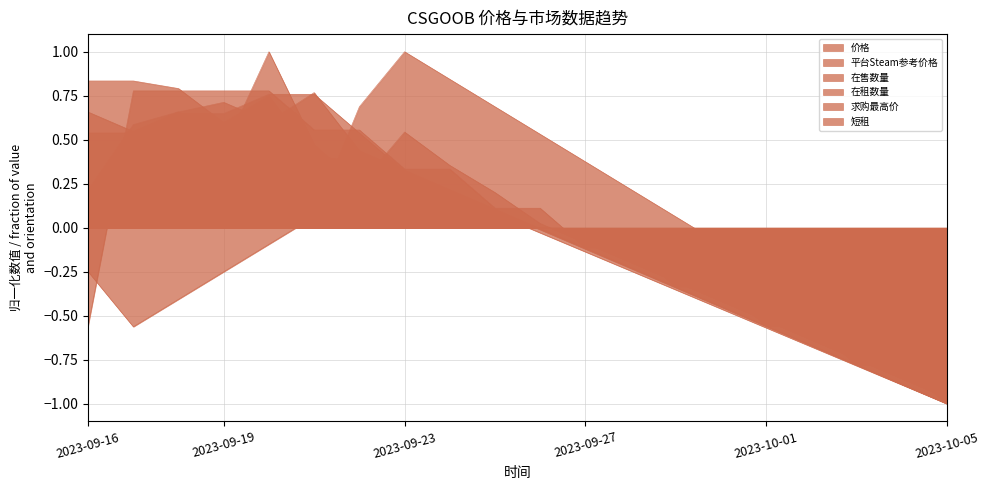

What are all the series names shown in the legend?

价格, 平台Steam参考价格, 在售数量, 在租数量, 求购最高价, 短租